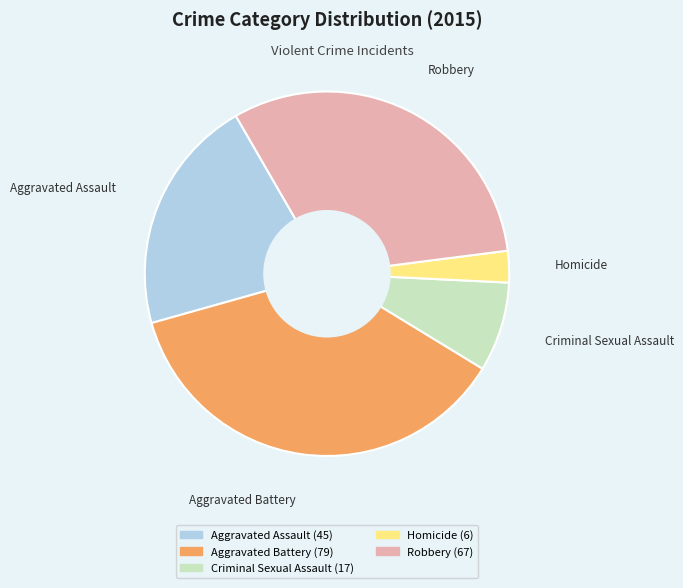

What is the ratio of the value at Aggravated Assault to the value at Criminal Sexual Assault?

2.6